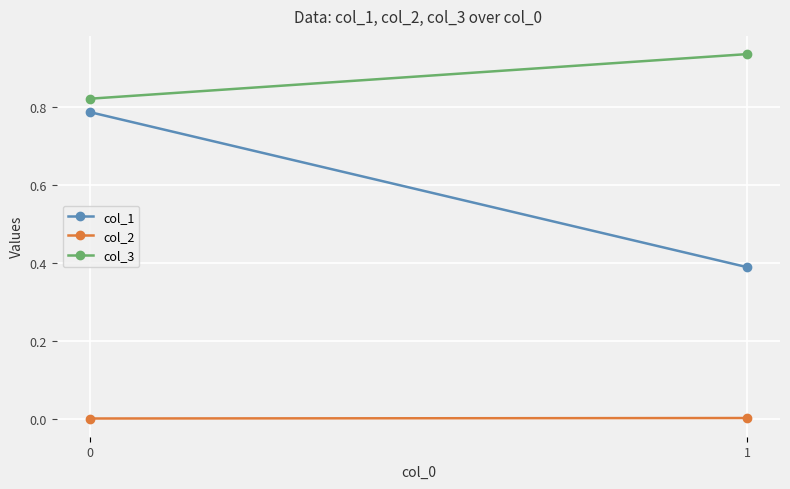

Reading left to right, extract all data points from this chart.

col_1: 0=0.8	1=0.4
col_2: 0=0.0	1=0.0
col_3: 0=0.8	1=0.9